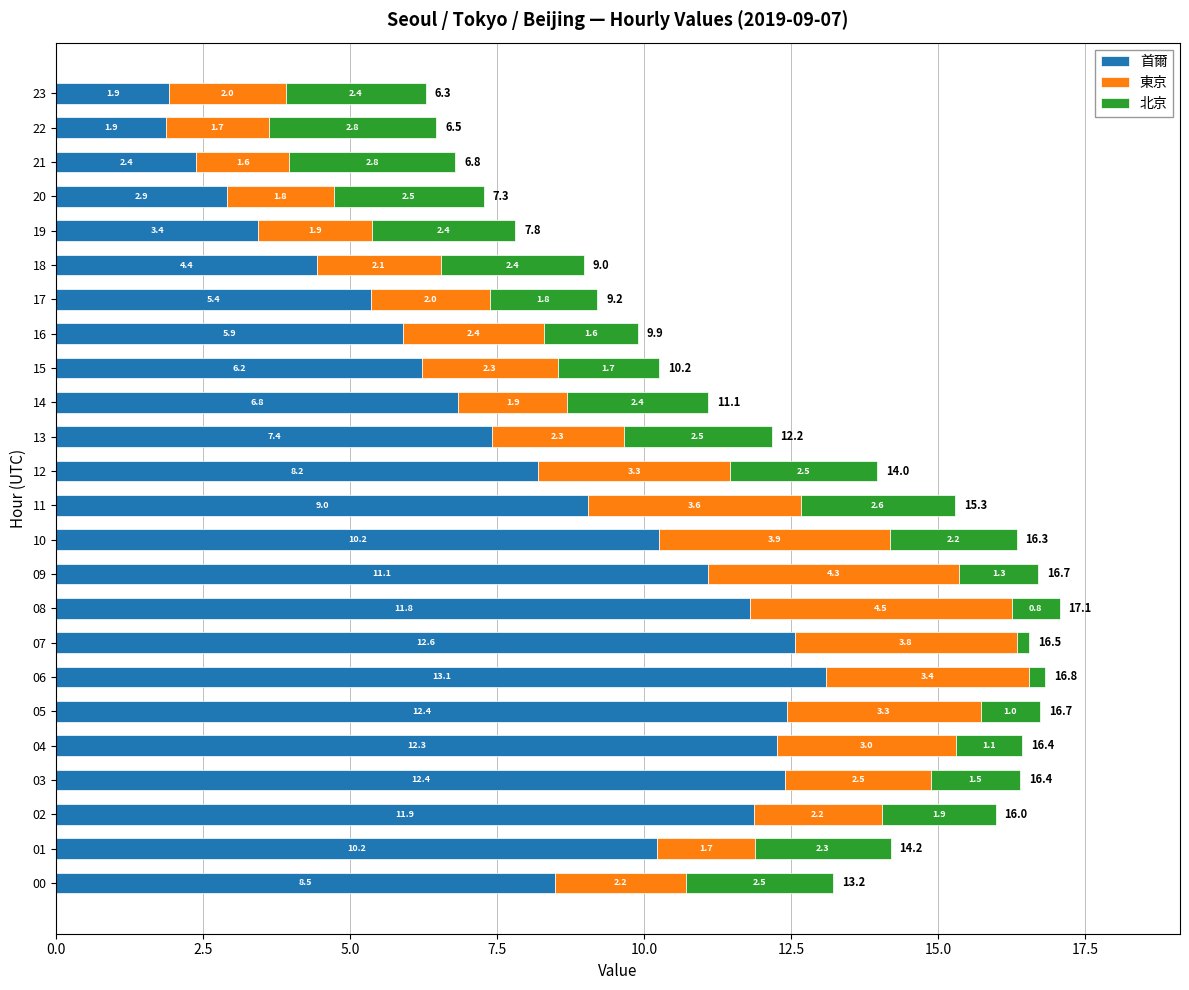

What is the difference between the maximum and minimum values in the 首爾 series?

11.2